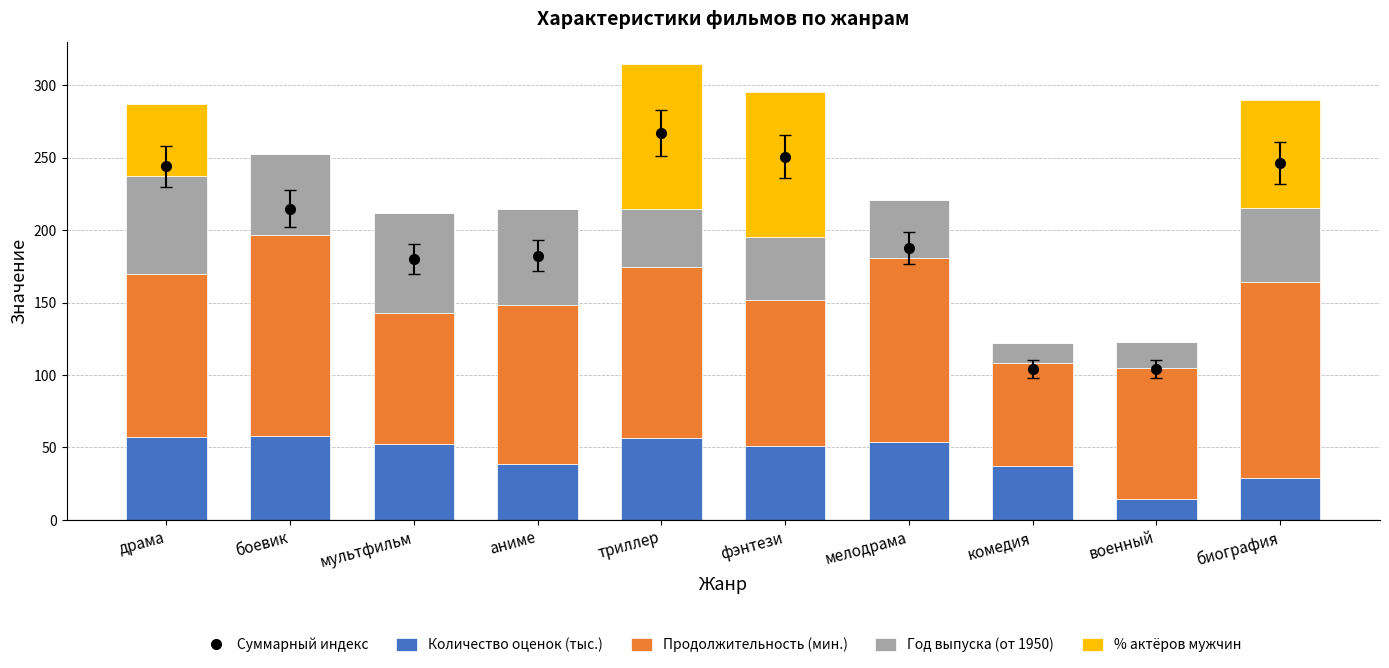

Between боевик and комедия, which is larger?

боевик